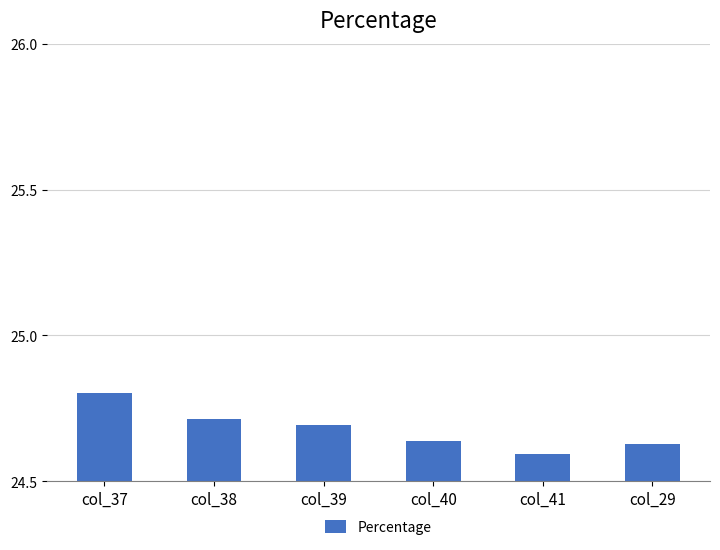

What is the label of the 5th bar from the right?

col_38